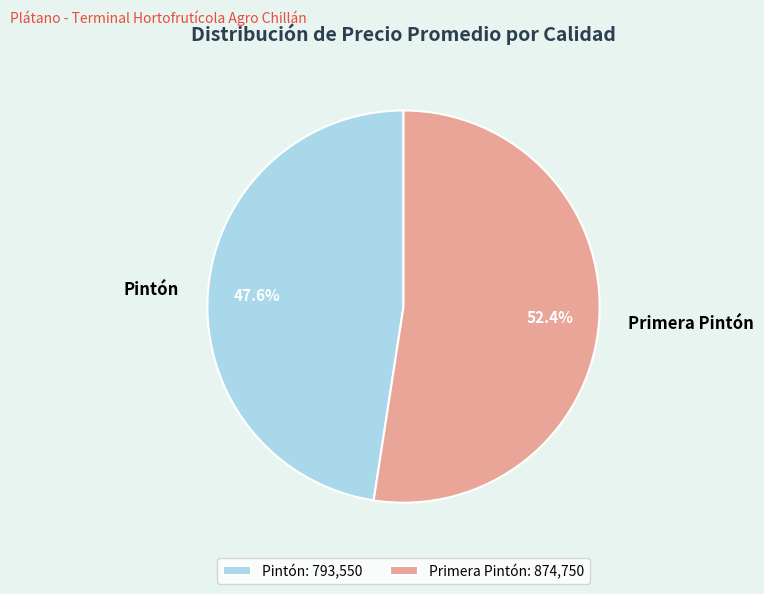

Is the sum of Primera Pintón and Pintón greater than half?

Yes